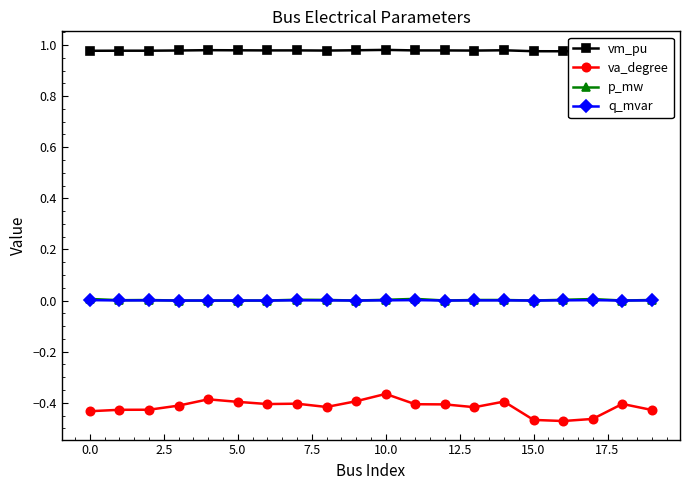

True or false: p_mw and vm_pu cross at least once.

False